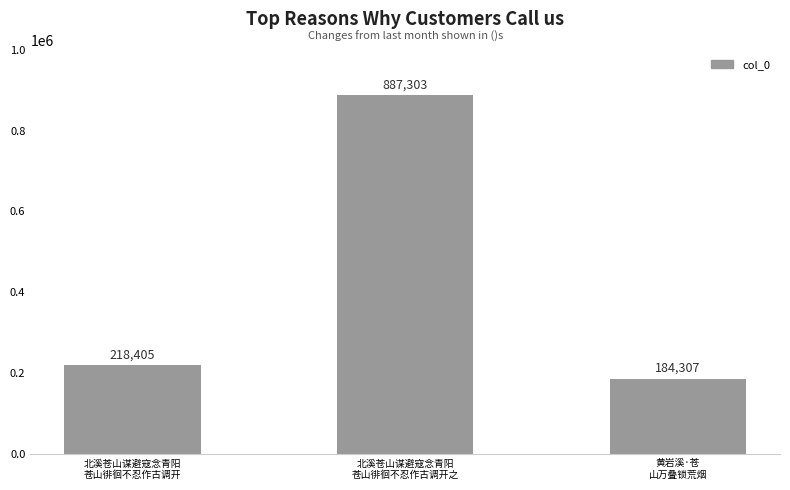

List the labels in order of value, largest first.

北溪苍山谋避寇念青阳
苍山徘徊不忍作古调开之, 北溪苍山谋避寇念青阳
苍山徘徊不忍作古调开, 黄岩溪·苍
山万叠锁荒烟